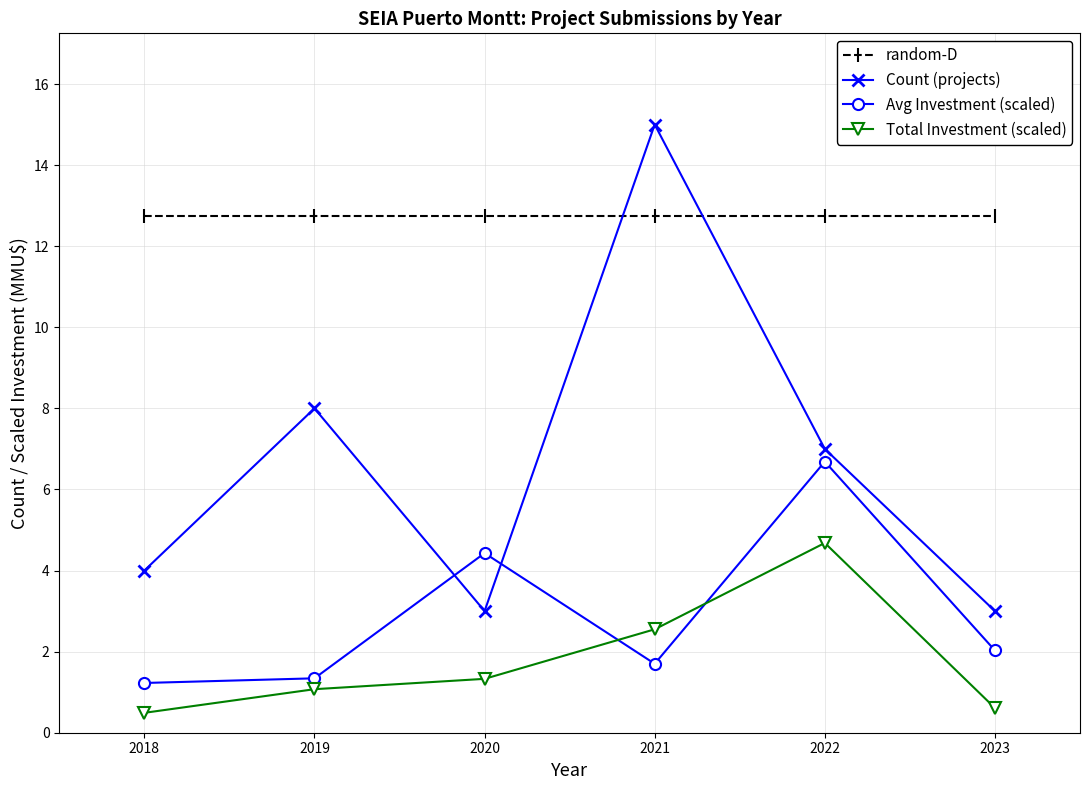

How many interior local peaks does the Count (projects) series have?

2